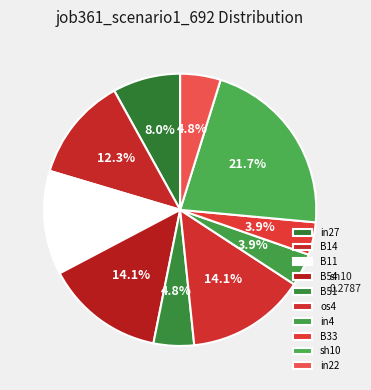

To the nearest percent, what percentage of the pie is os4?

14%